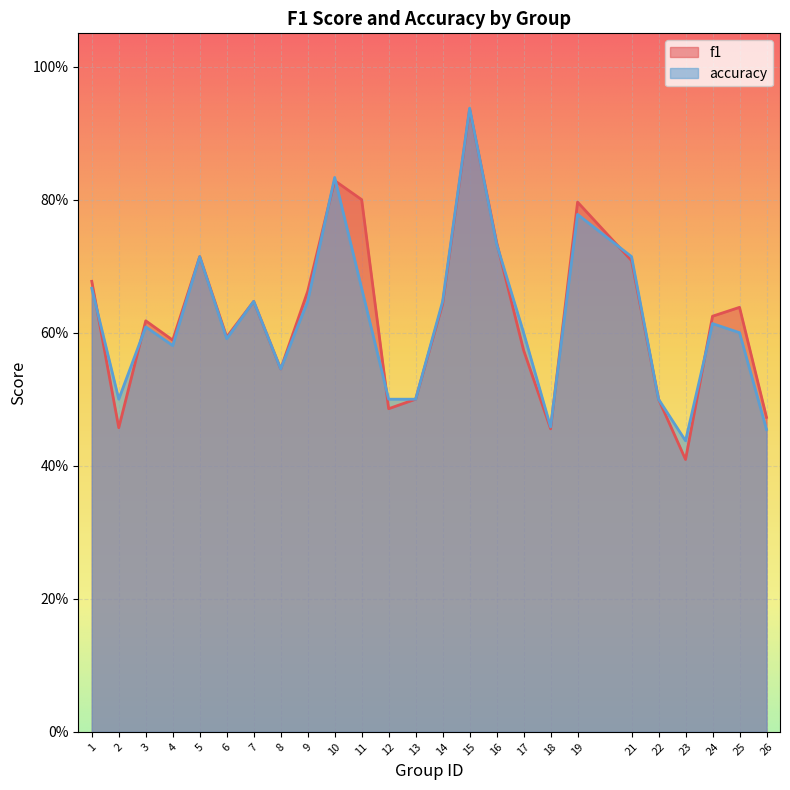

Is the value of f1 at 8 greater than the value of accuracy at 24?

No